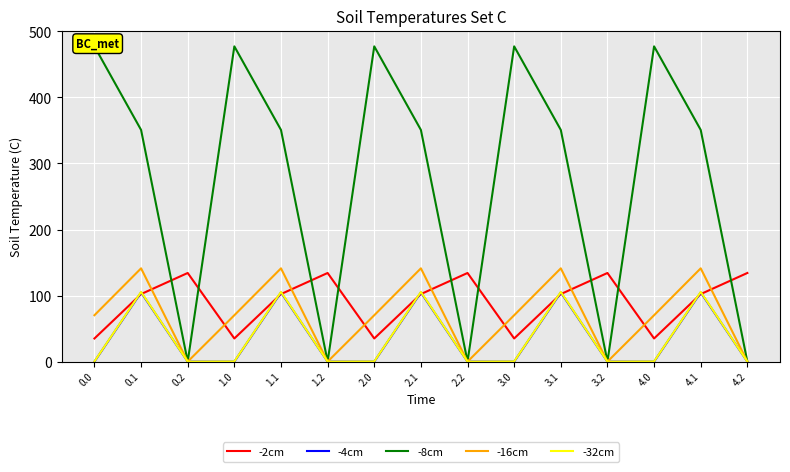

Reading left to right, extract all data points from this chart.

-2cm: 35.0	102.3	134.2	35.0	102.3	134.2	35.0	102.3	134.2	35.0	102.3	134.2	35.0	102.3	134.2
-4cm: 0.0	104.8	0.0	0.0	104.8	0.0	0.0	104.8	0.0	0.0	104.8	0.0	0.0	104.8	0.0
-8cm: 477.2	350.8	0.0	477.2	350.8	0.0	477.2	350.8	0.0	477.2	350.8	0.0	477.2	350.8	0.0
-16cm: 70.2	141.2	0.0	70.2	141.2	0.0	70.2	141.2	0.0	70.2	141.2	0.0	70.2	141.2	0.0
-32cm: 0.3	105.5	0.0	0.3	105.5	0.0	0.3	105.5	0.0	0.3	105.5	0.0	0.3	105.5	0.0